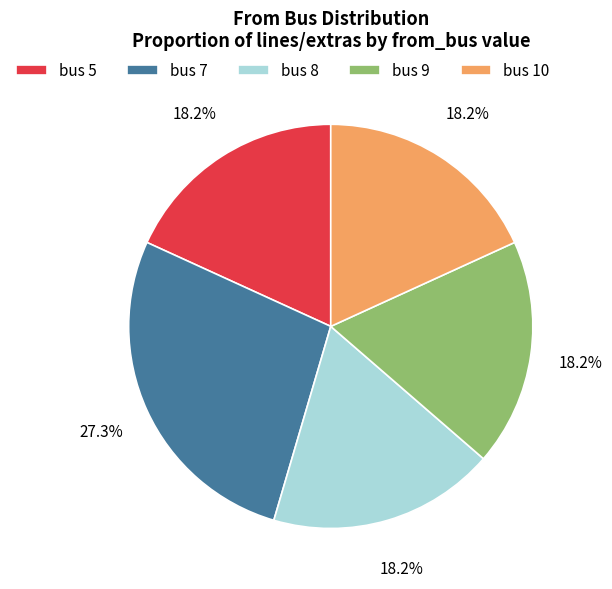

Which category has the biggest portion of the pie?

bus 7